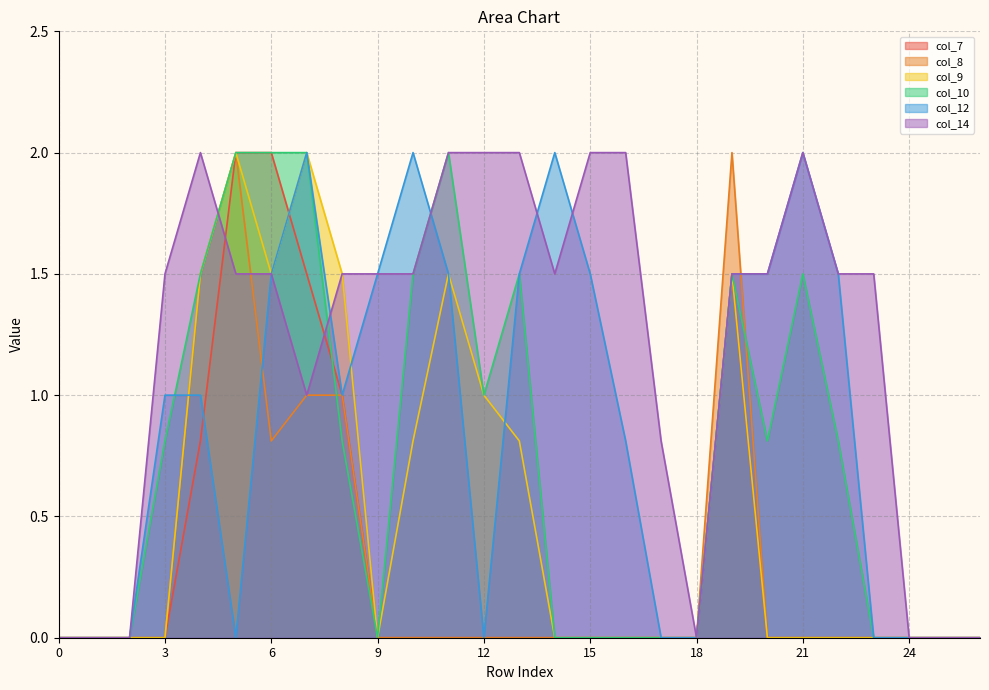

What is the value of the col_14 point at the 14th from the left?

2.0